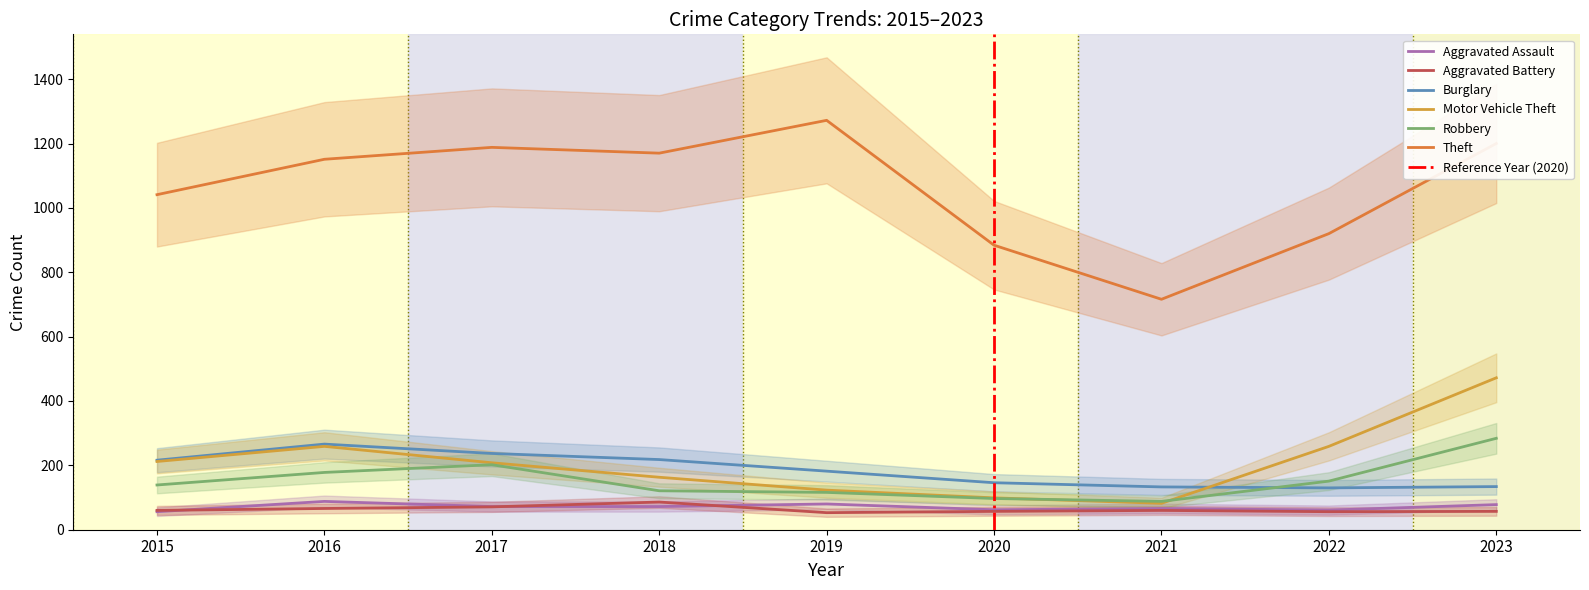

What is the value of the Burglary point at the 2nd from the left?

266